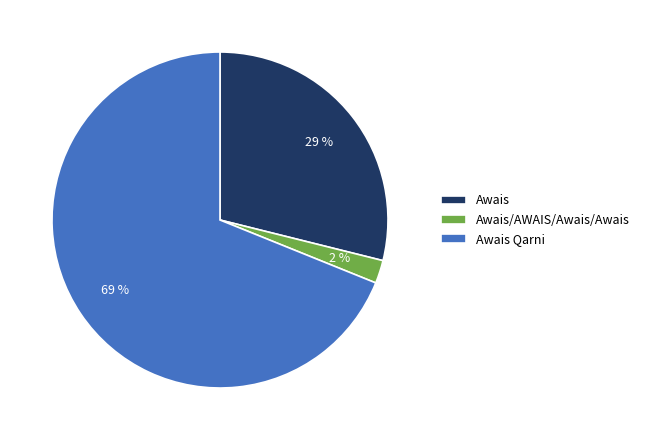

Is there any slice that represents more than half of the pie?

Yes